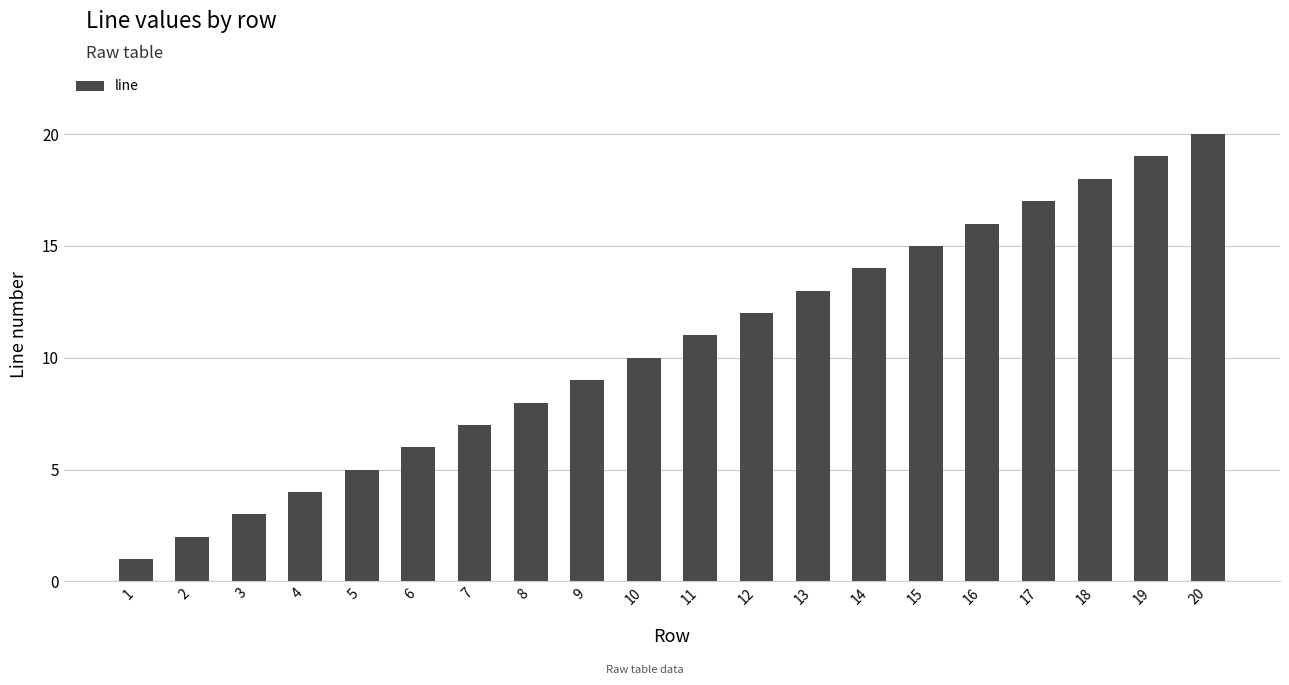

The chart shows a value of 18 at 18. True or false?

True